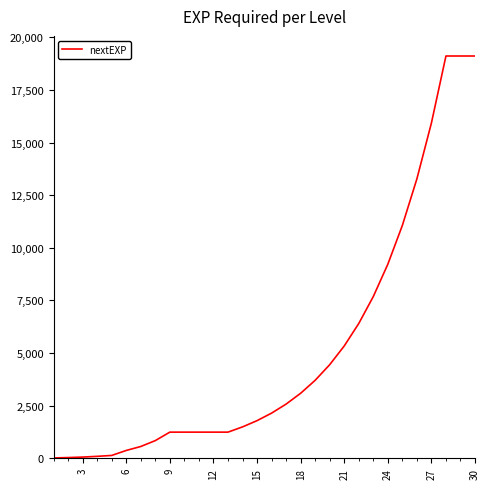

What is the maximum value shown in the chart?

19112